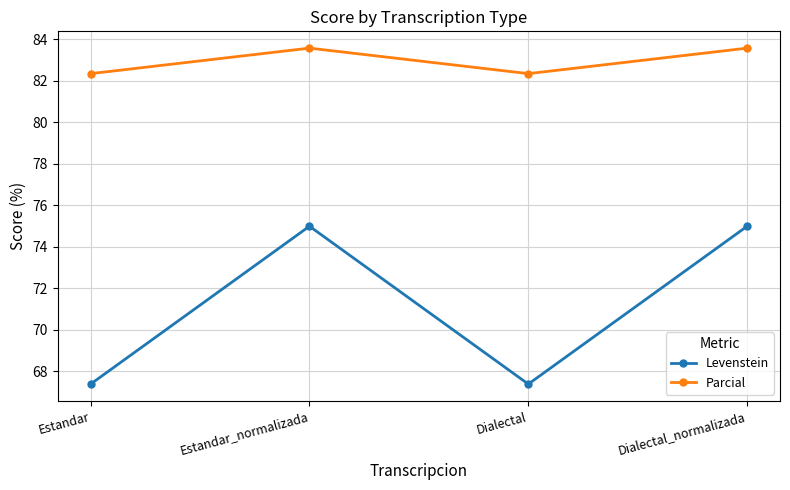

What is the greatest value displayed?

83.6